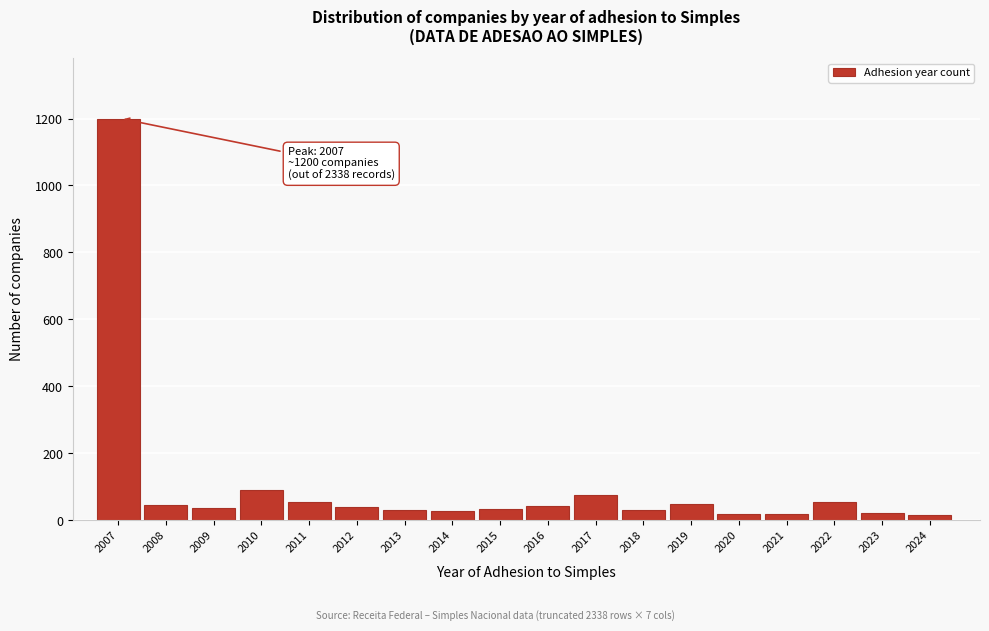

Approximately how many times larger is the value at 2022 compared to 2017?

0.7